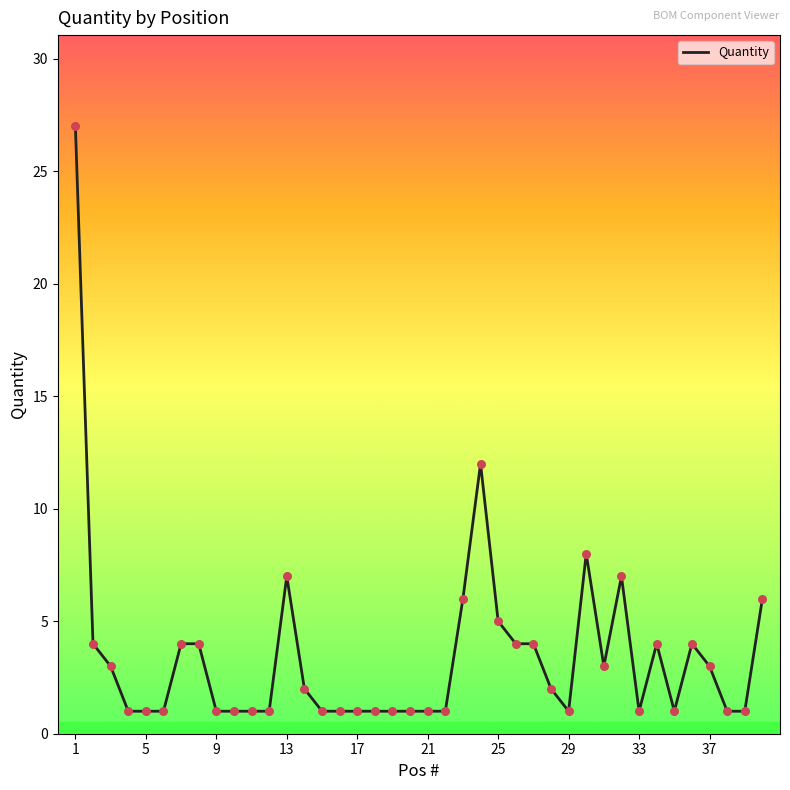

What is the greatest value displayed?

27